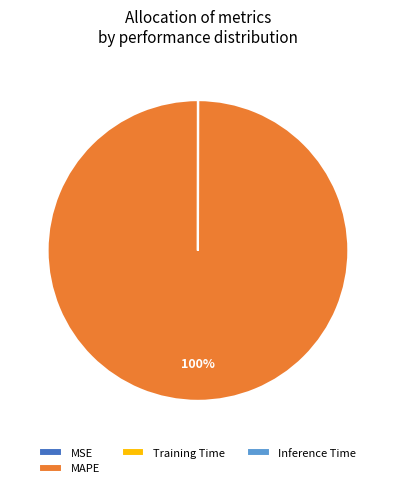

Which slice represents more than half of the pie?

MAPE